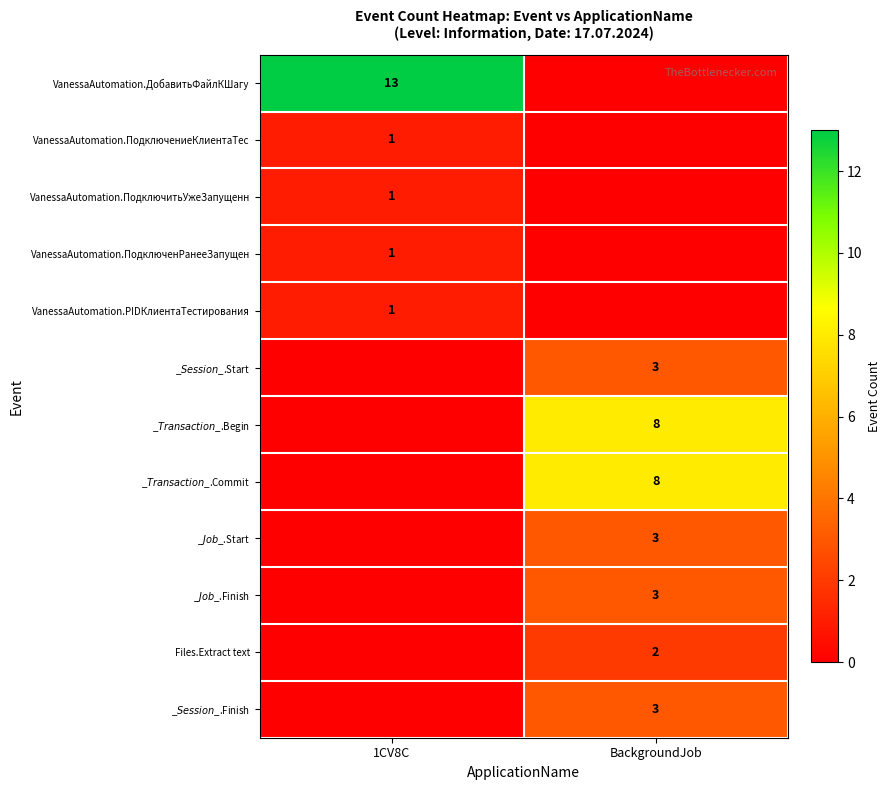

At how many categories does at least one series exceed 2?

2